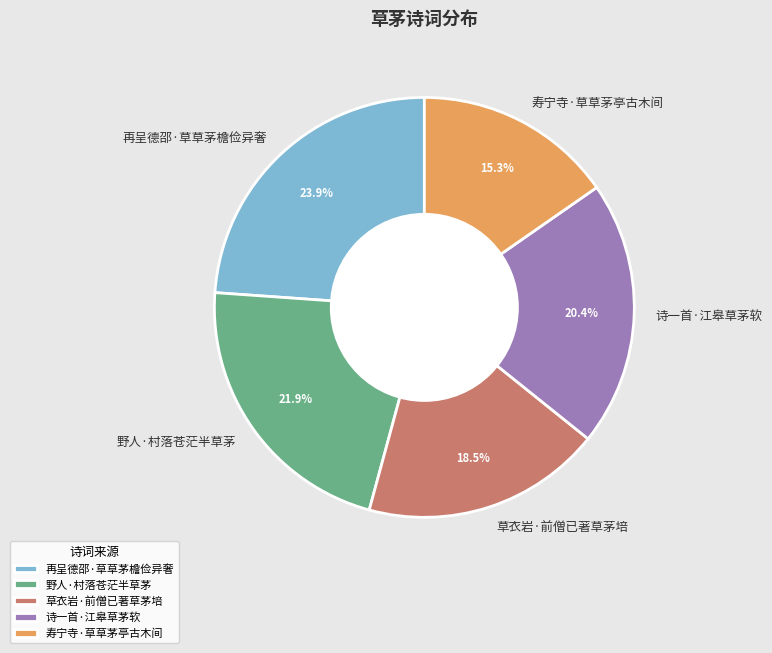

Approximately how many times larger is the value at 诗一首·江皋草茅软 compared to 再呈德邵·草草茅檐俭异奢?

0.9